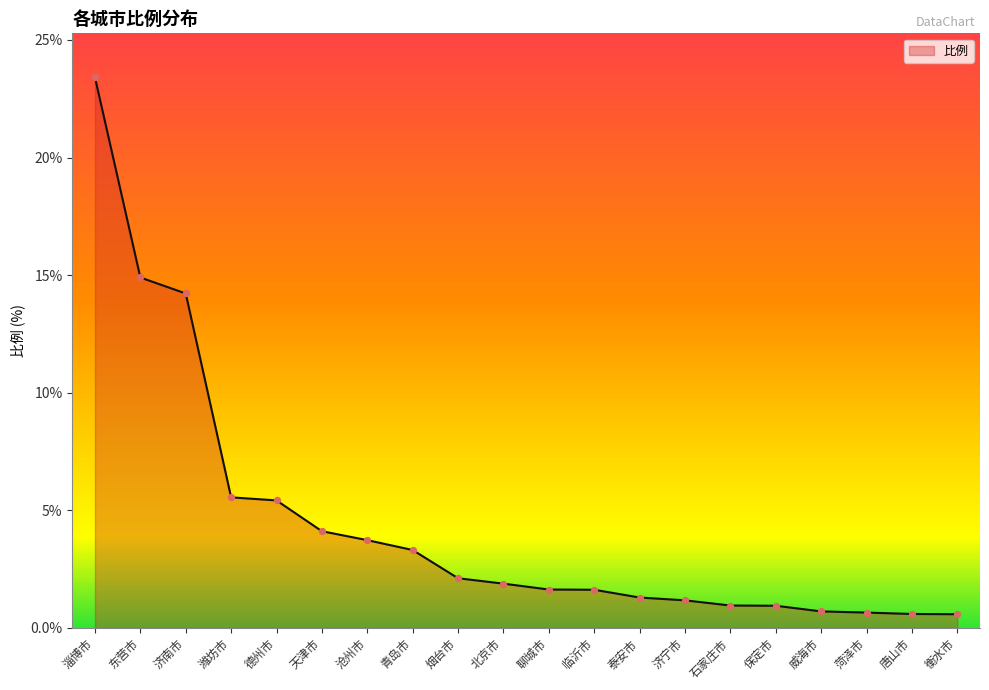

Between 北京市 and 衡水市, which is larger?

北京市